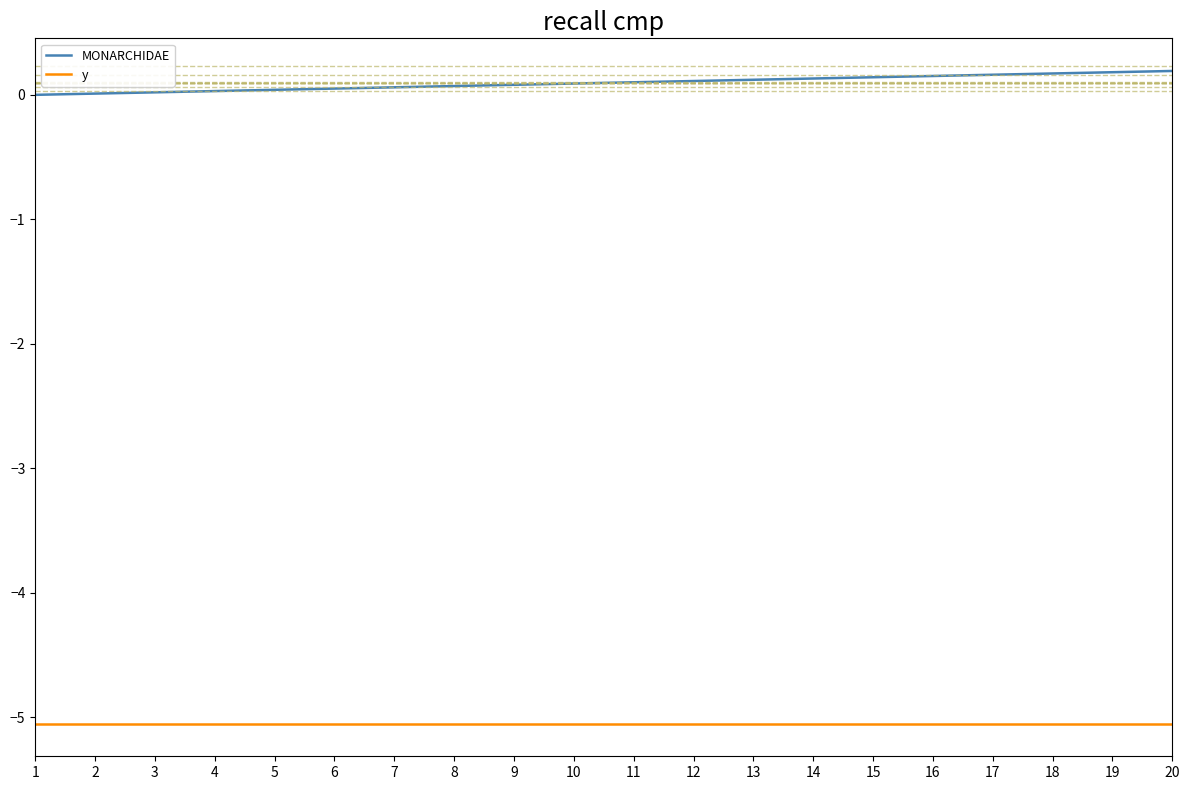

List the series in order of their peak value, highest first.

MONARCHIDAE, y